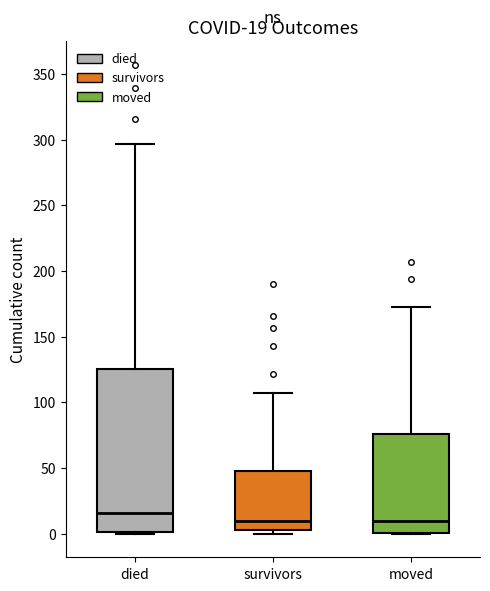

Comparing the boxes themselves (not the whiskers), which one is the tallest?

died